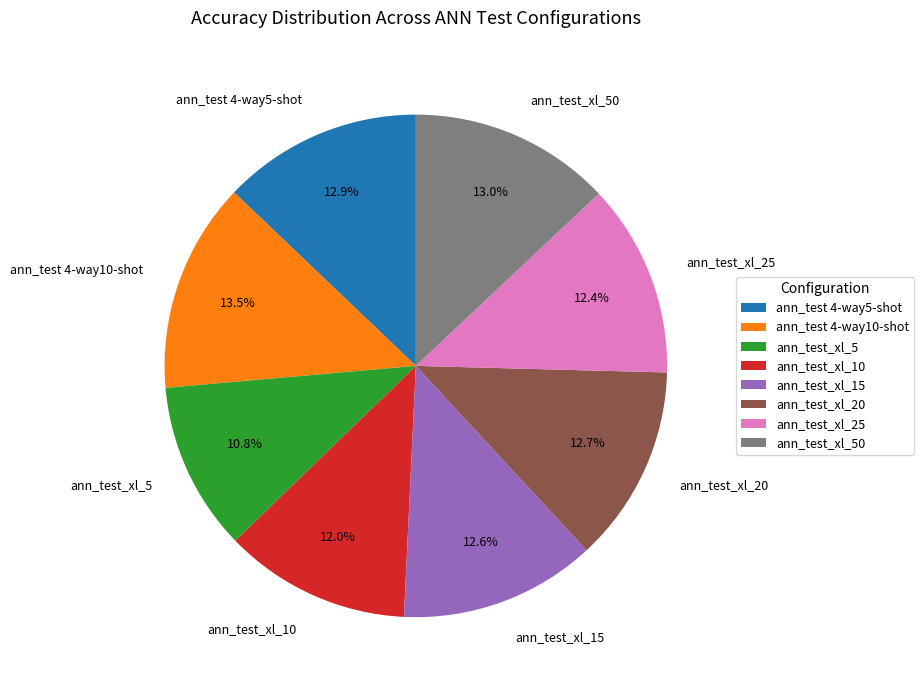

Which category has the biggest portion of the pie?

ann_test 4-way10-shot